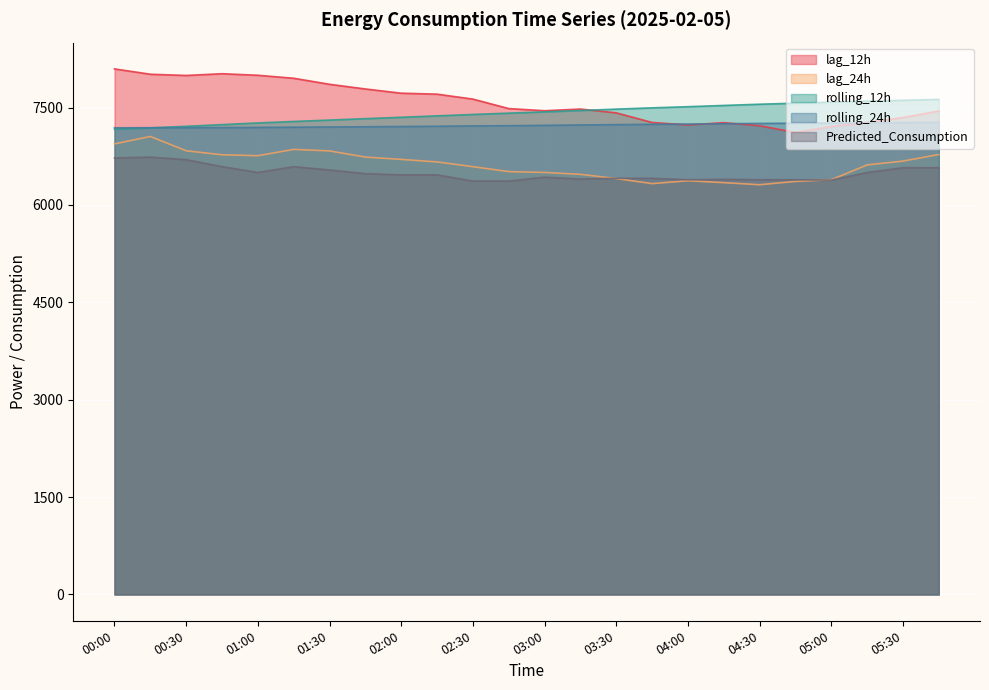

Where is the first local minimum for lag_24h?

01:00